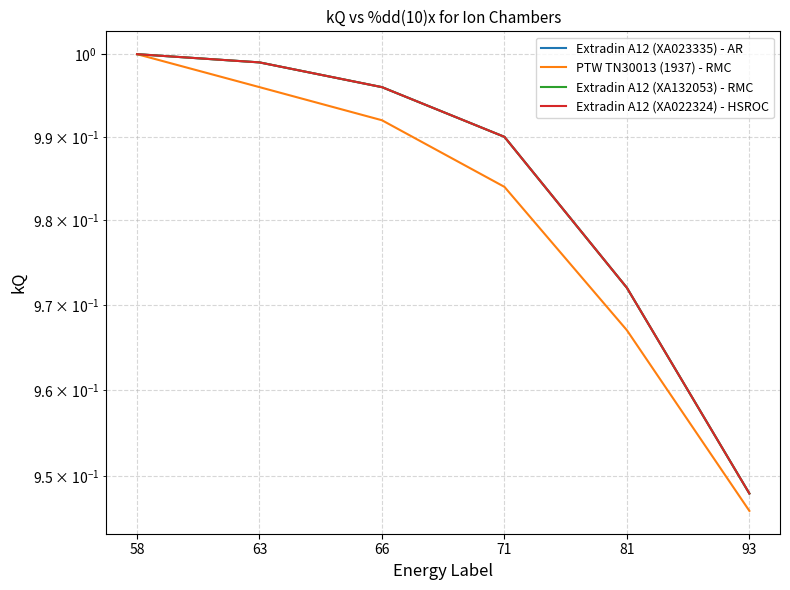

What is the greatest value displayed?

1.0